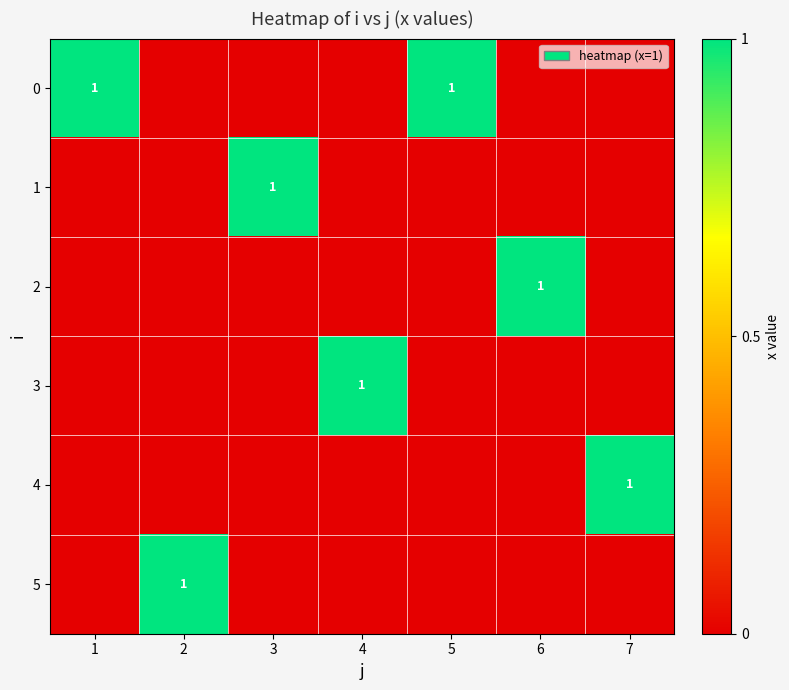

What is the difference between the highest and lowest values at 7?

1